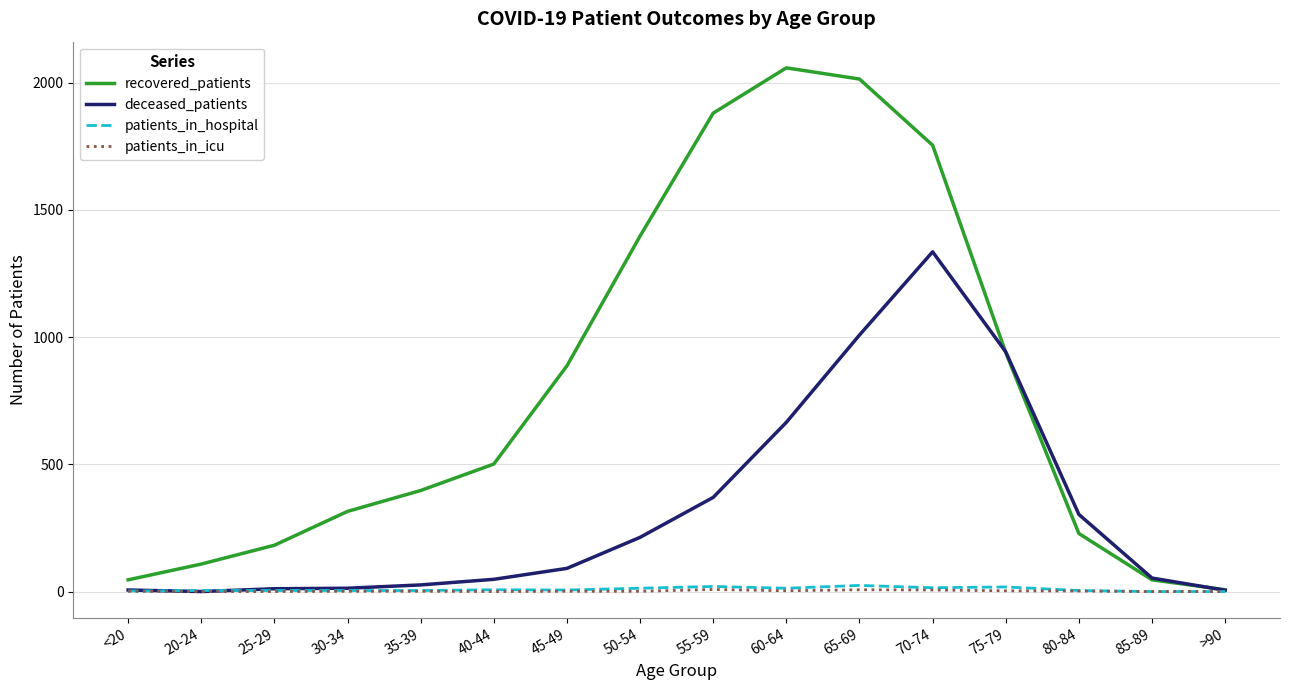

Which series has the largest total across all categories?

recovered_patients